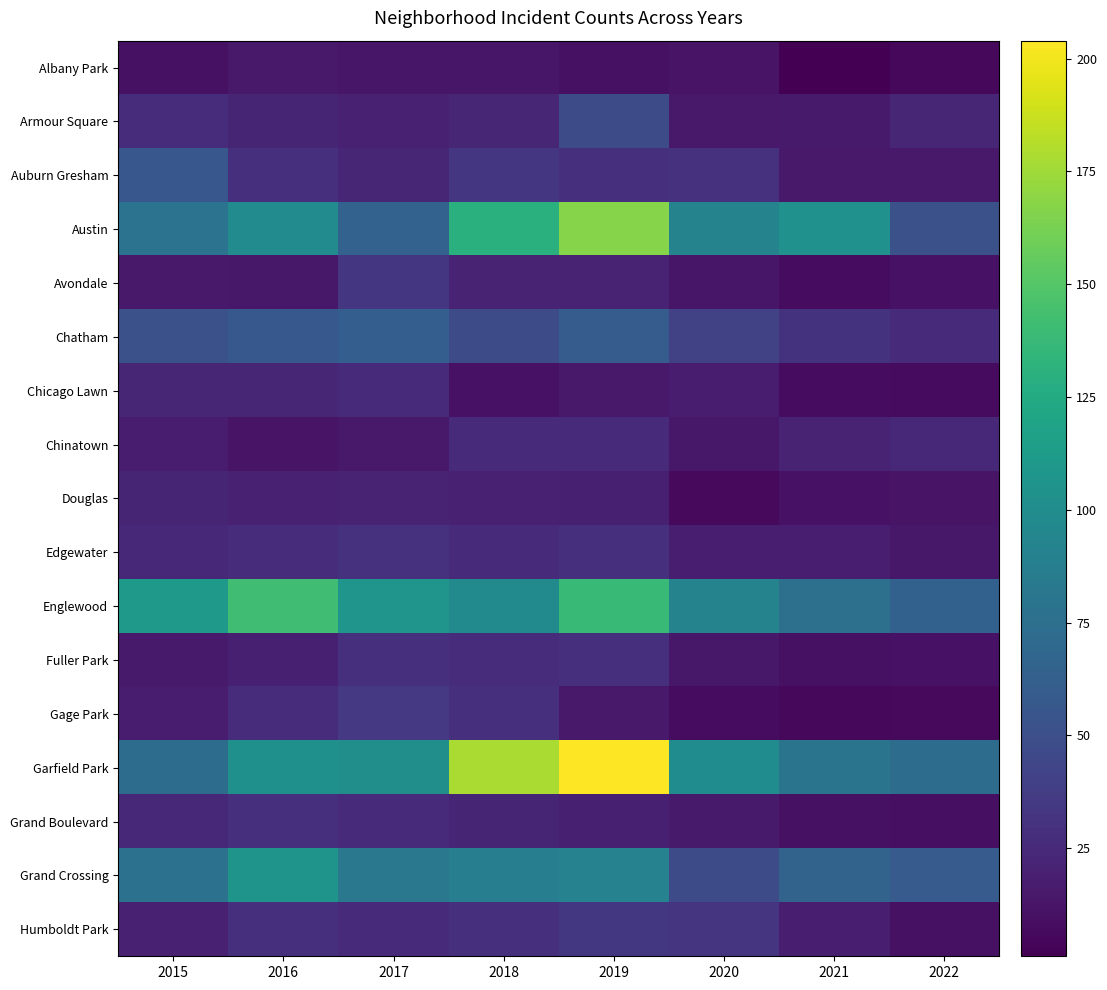

At how many categories does at least one series exceed 121?

3